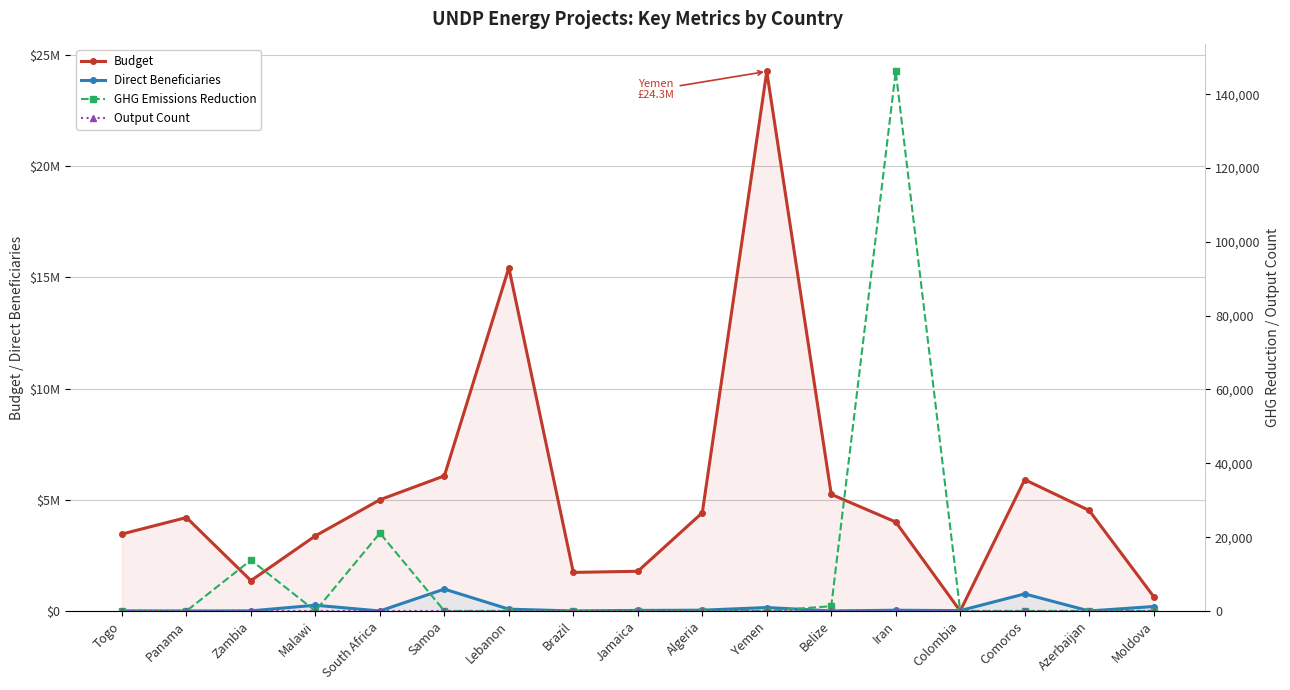

True or false: Direct Beneficiaries and Budget cross at least once.

True